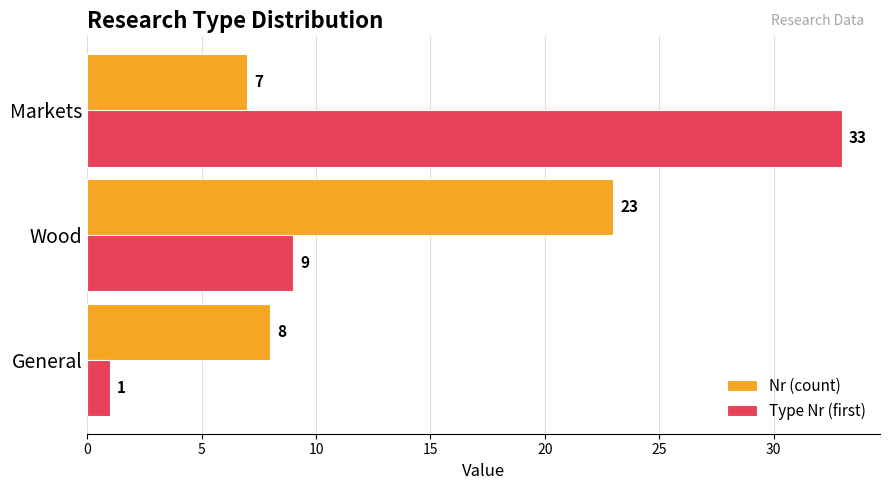

The Type Nr (first) series shows 44 at Markets. True or false?

False